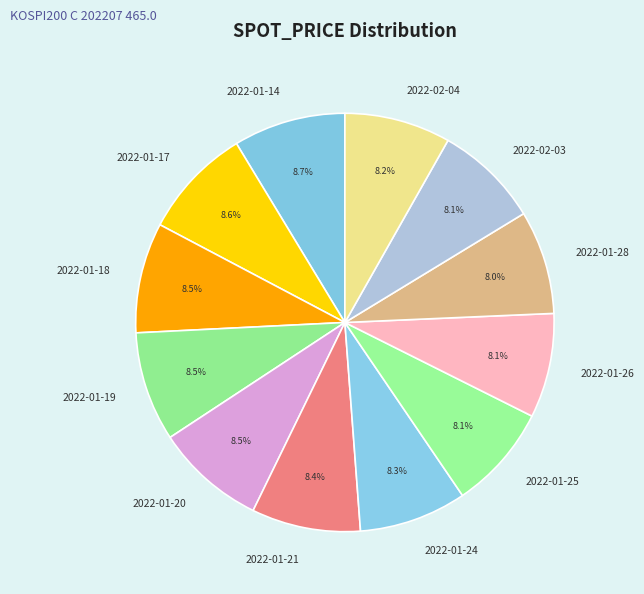

True or false: 2022-02-03 accounts for 8% of the total.

True